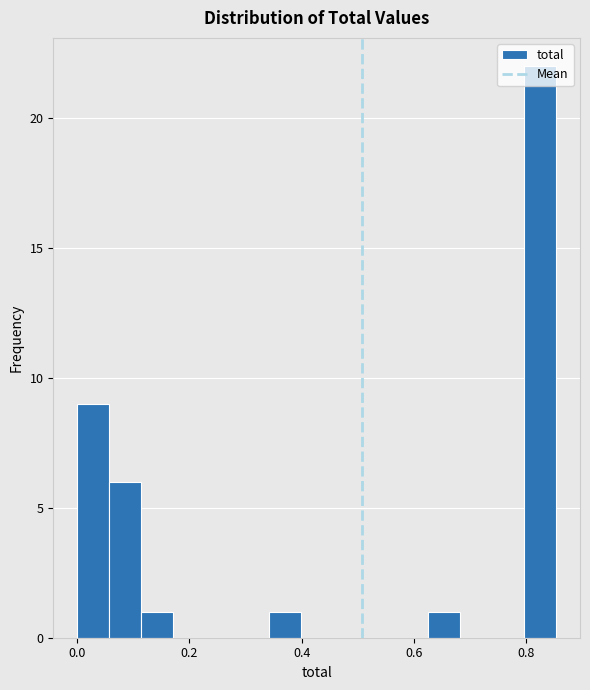

Read against the x-axis, roughly where is the centre of the tallest bar?

0.82